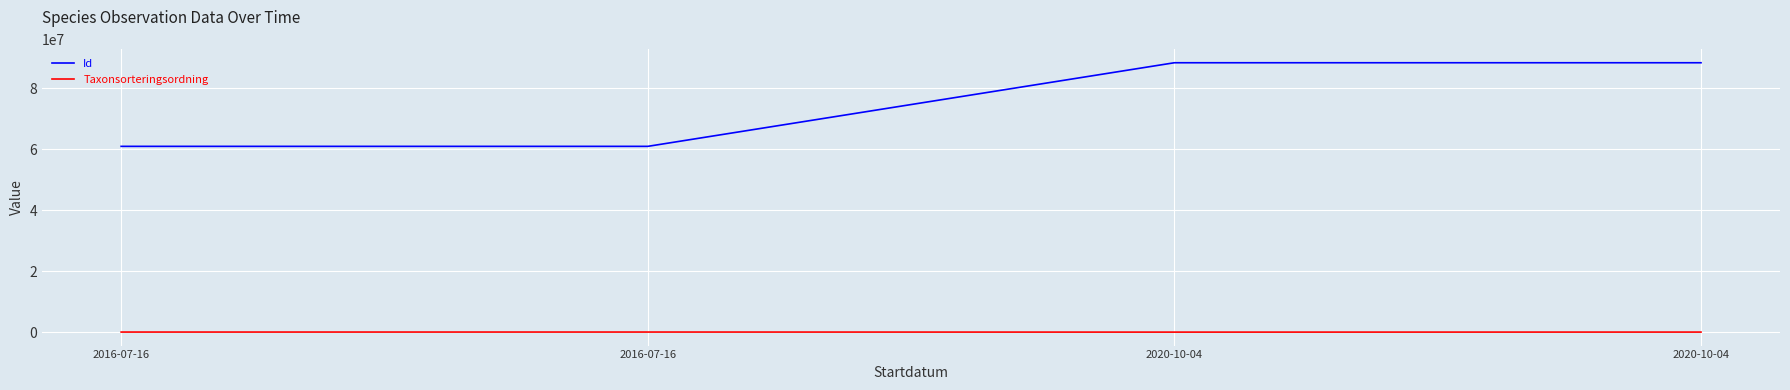

What is the difference between the second highest and minimum values in the Taxonsorteringsordning series?

18019